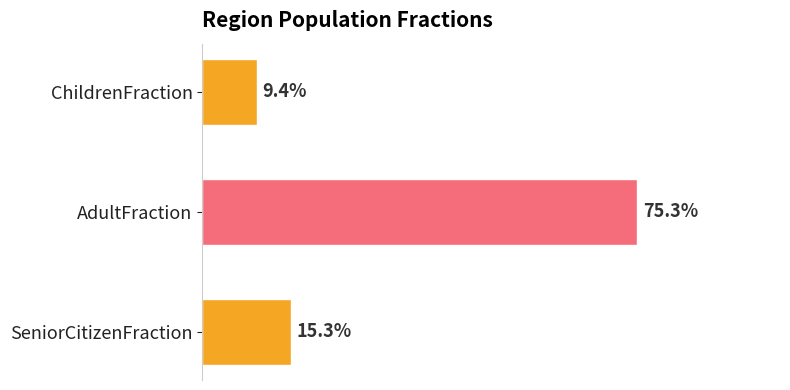

Does the chart contain any negative values?

No